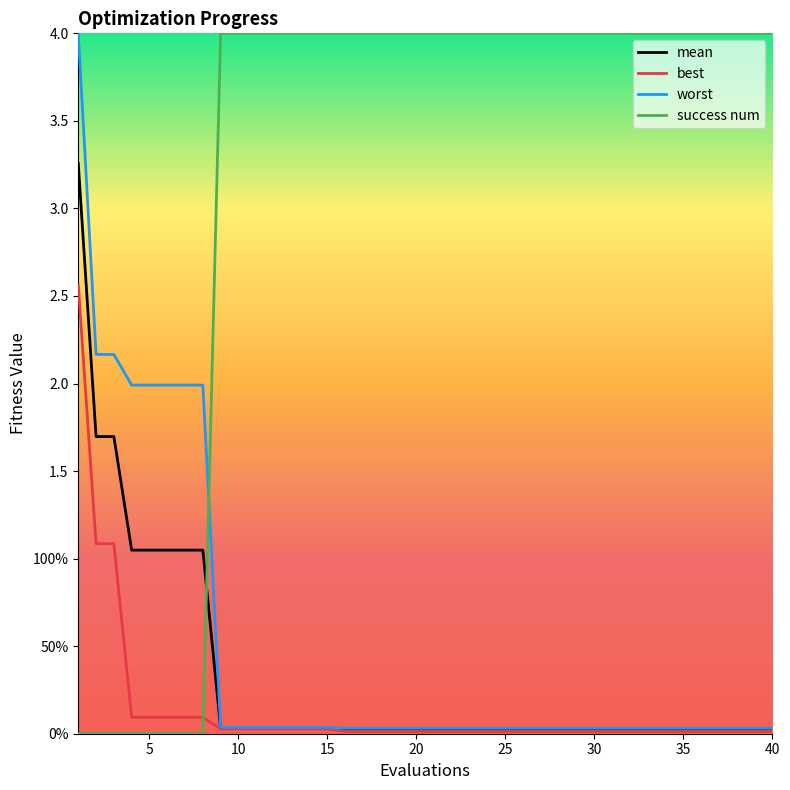

Is this an area chart (filled region under the line)?

No